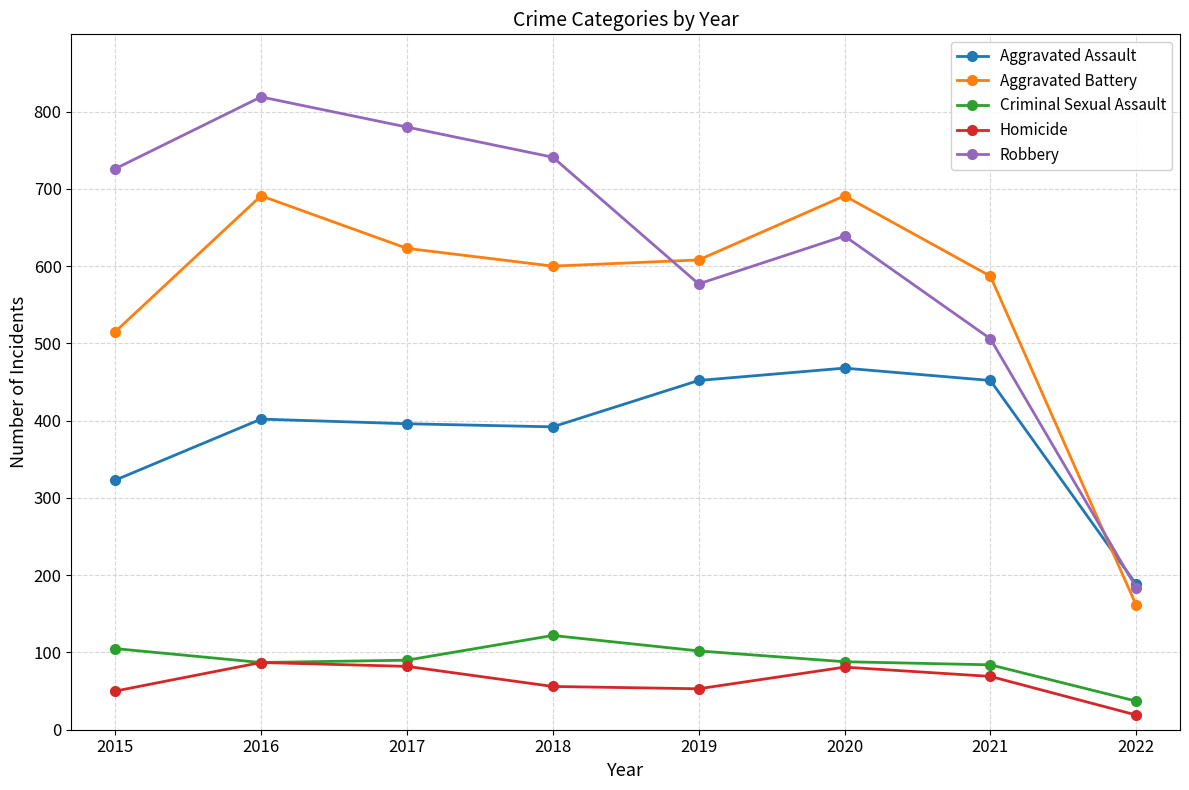

True or false: Homicide has more than 2 points higher than both neighbors.

False